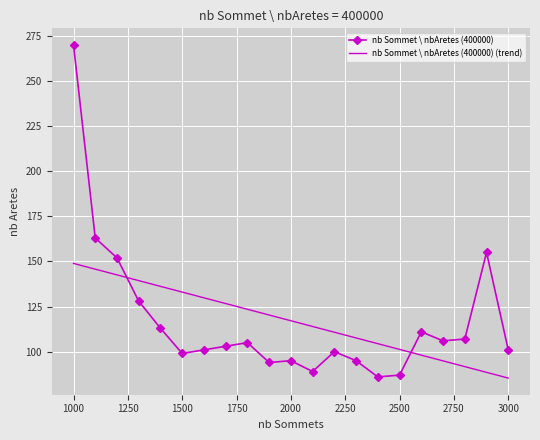

What is the lowest value of the nb Sommet \ nbAretes (400000) (trend) series?

85.4